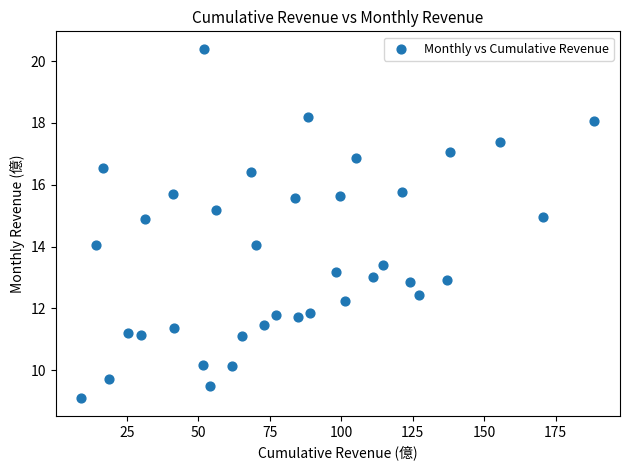

What is the range of Y values (max minus min)?

11.3